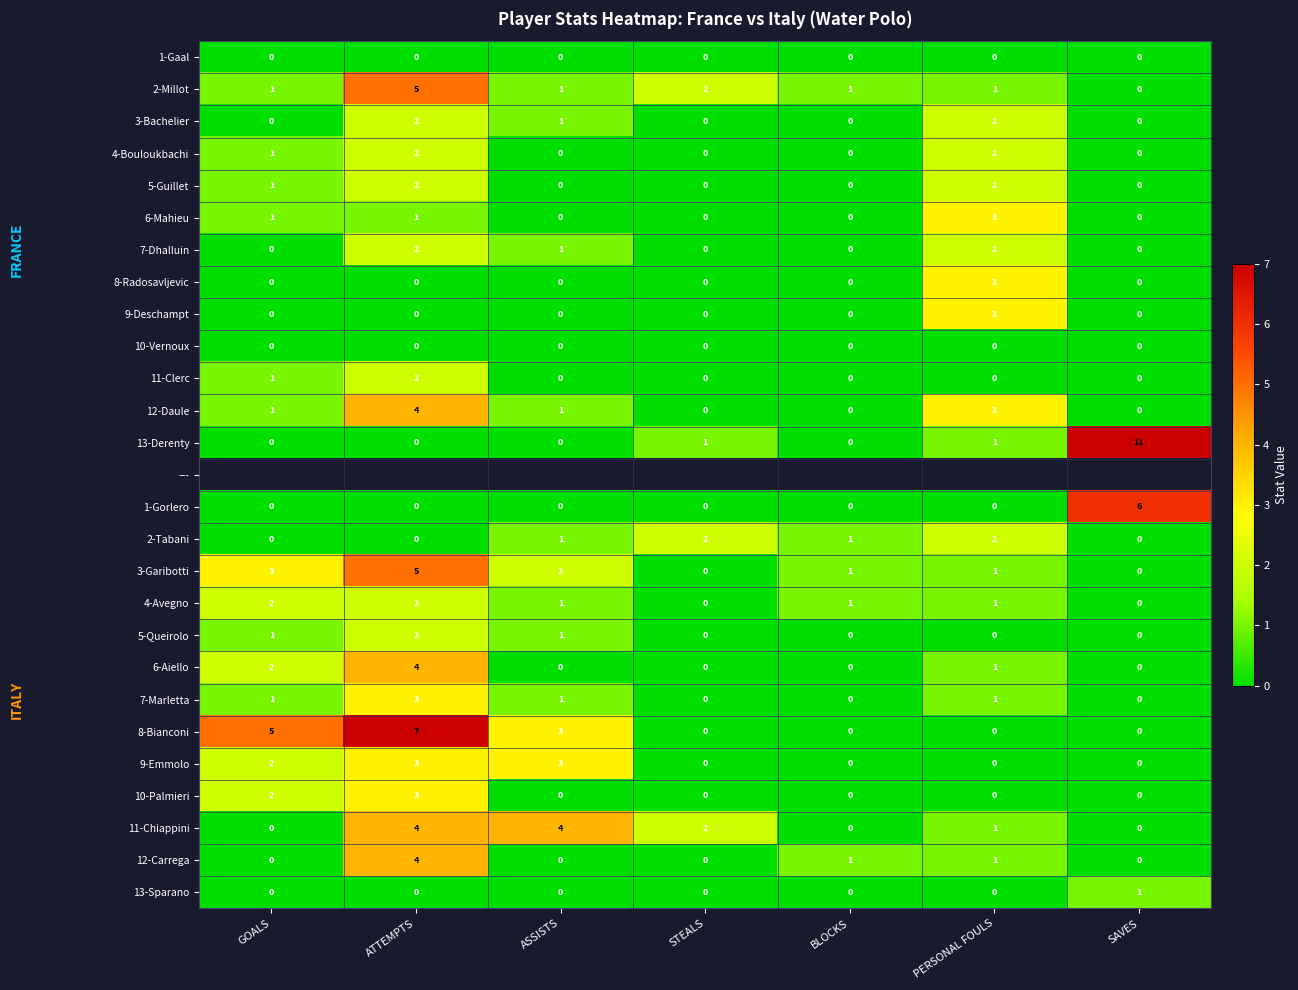

At which category does the chart reach its peak across all series?

SAVES